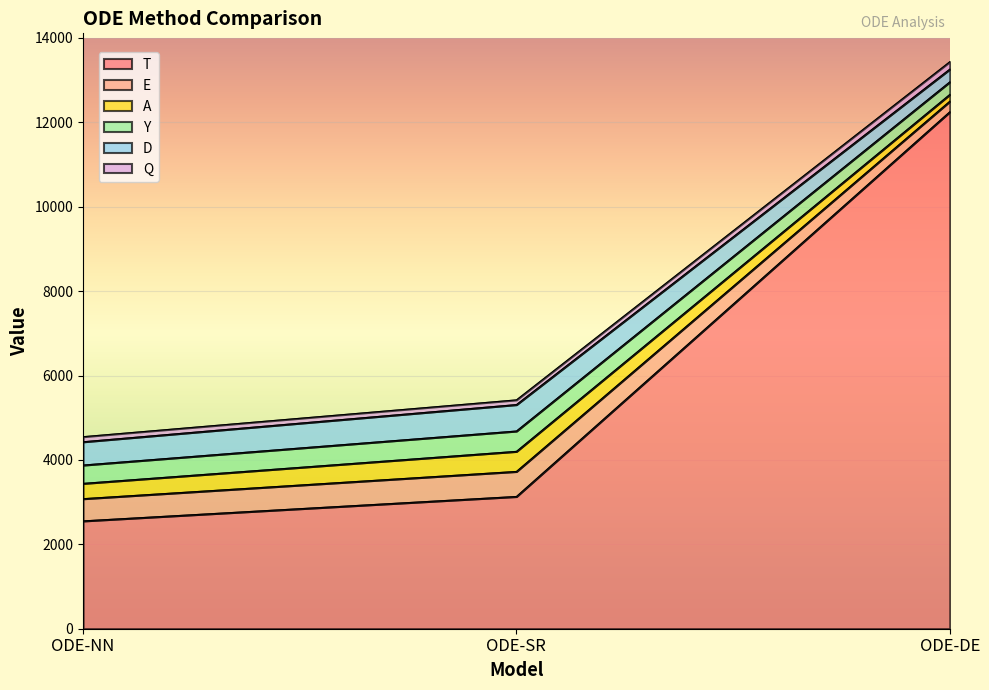

Reading right to left, extract all data points from this chart.

T: 12251.2	3133.5	2554.5
E: 249.7	593.2	526.3
A: 160.9	475.9	362.5
Y: 298.0	481.9	434.7
D: 301.9	626.6	551.8
Q: 175.9	111.7	120.7